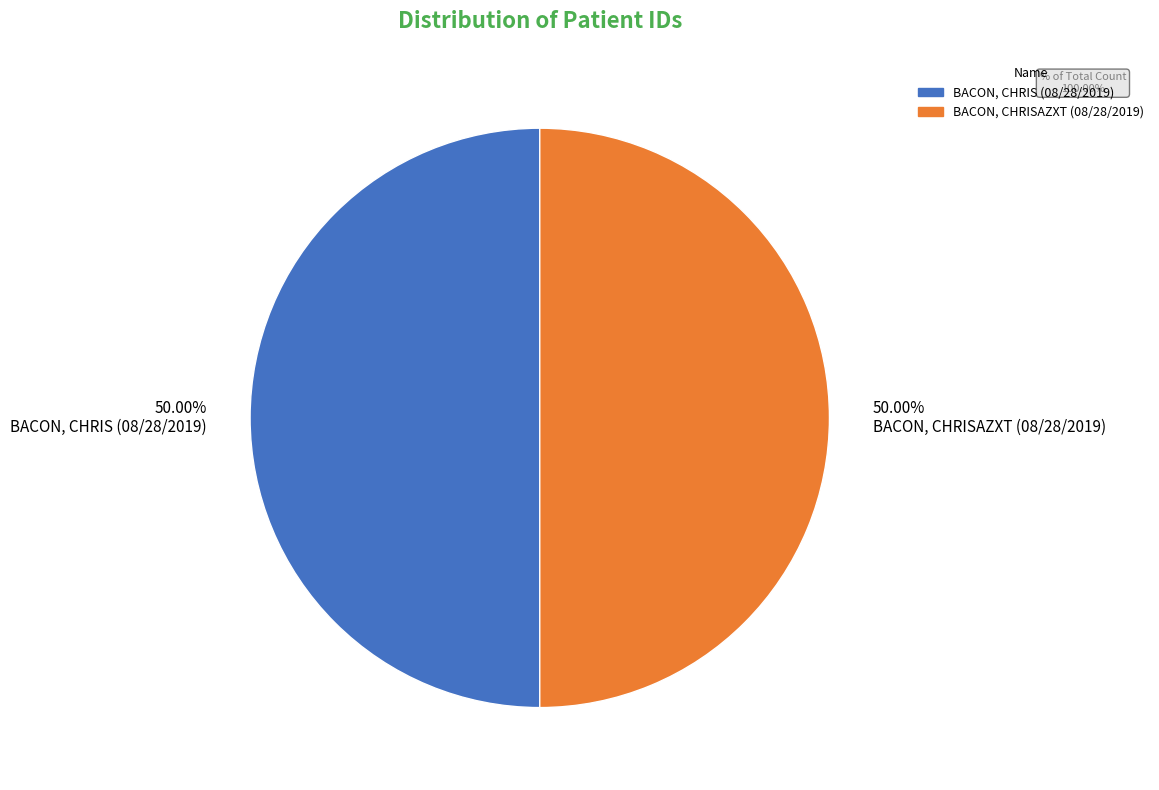

Count the number of slices in the pie.

2